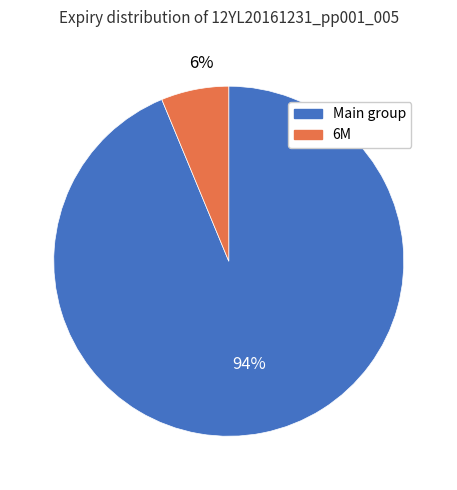

To the nearest percent, what is the average slice percentage?

50%